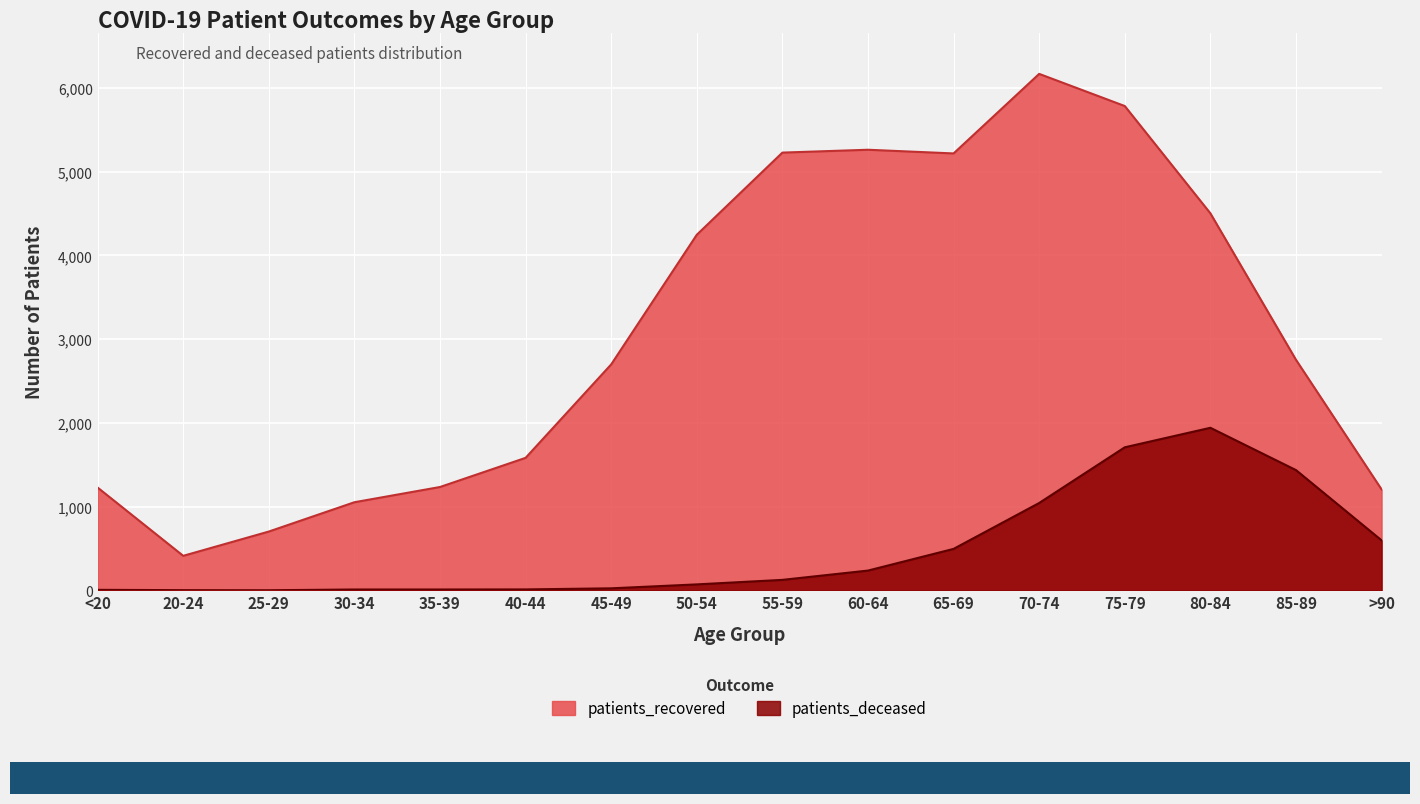

At which label is patients_deceased closest to 972?

70-74